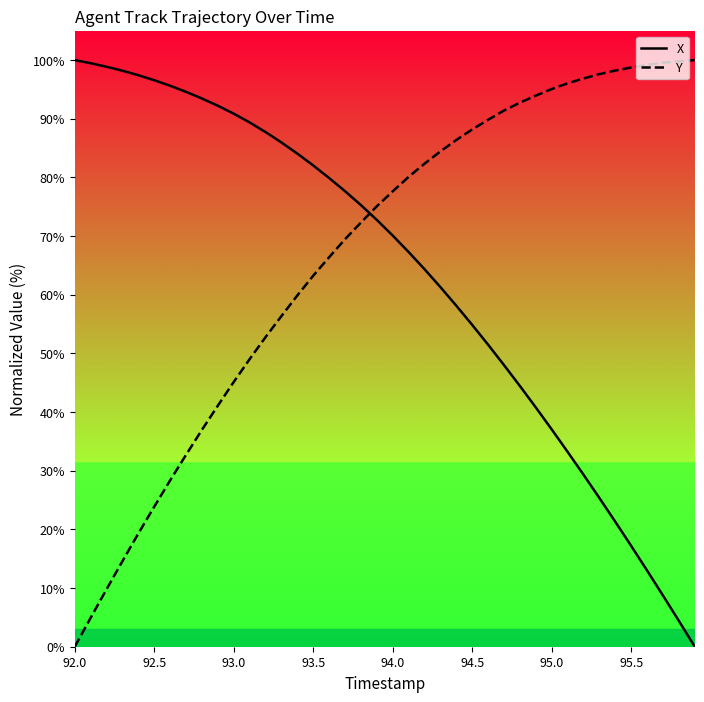

True or false: X and Y intersect in this chart.

True